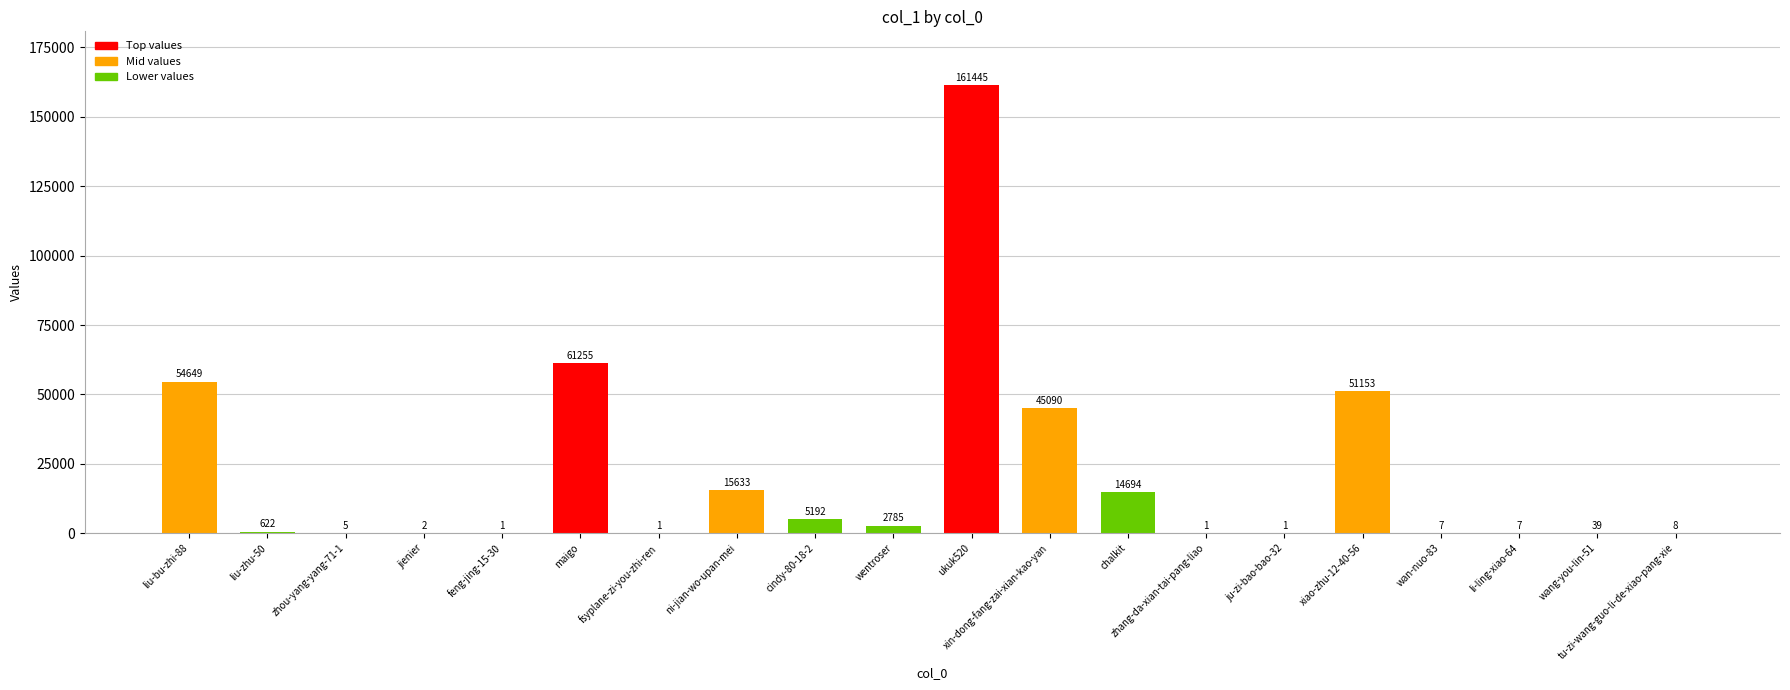

Reading left to right, what are all the values shown in this chart?

54649	622	5	2	1	61255	1	15633	5192	2785	161445	45090	14694	1	1	51153	7	7	39	8